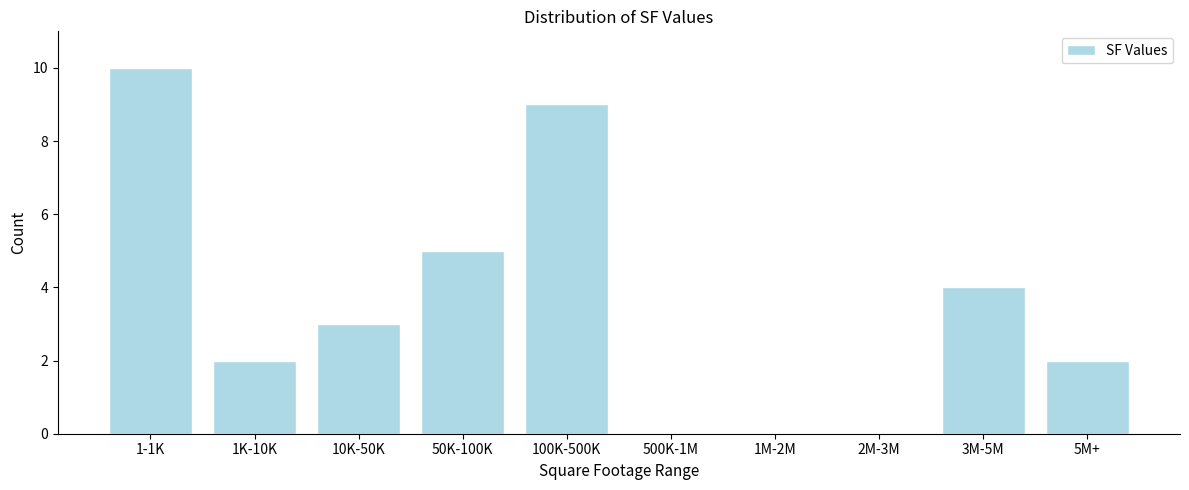

Reading right to left, what are all the values shown in this chart?

5M+=2	3M-5M=4	2M-3M=0	1M-2M=0	500K-1M=0	100K-500K=9	50K-100K=5	10K-50K=3	1K-10K=2	1-1K=10